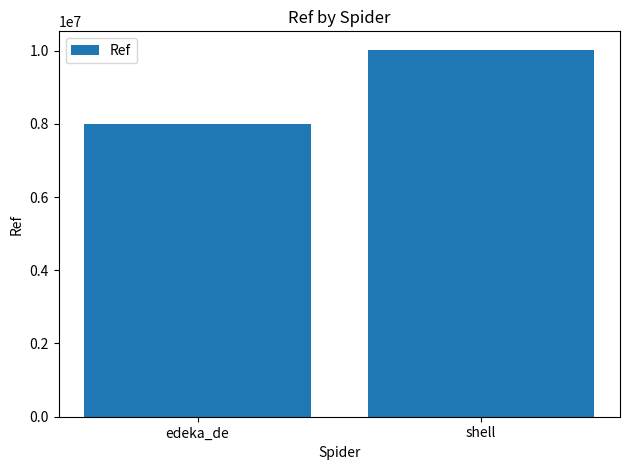

What is the change in value from edeka_de to shell?

+2023268